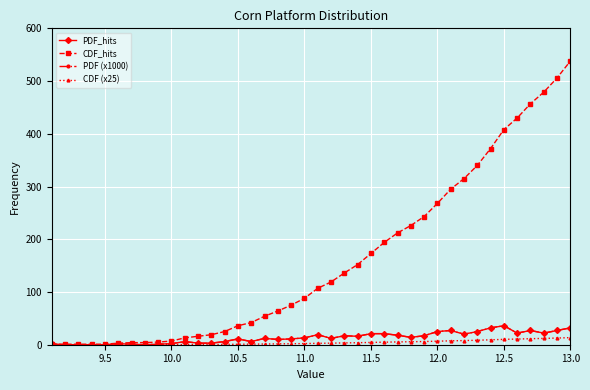

Which category has the lowest value in the PDF (x1000) series?

9.5